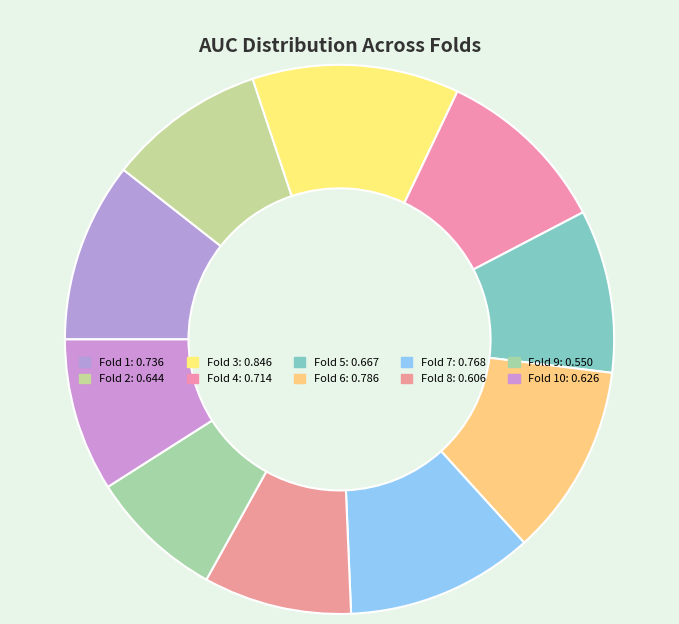

Count the number of slices in the pie.

10